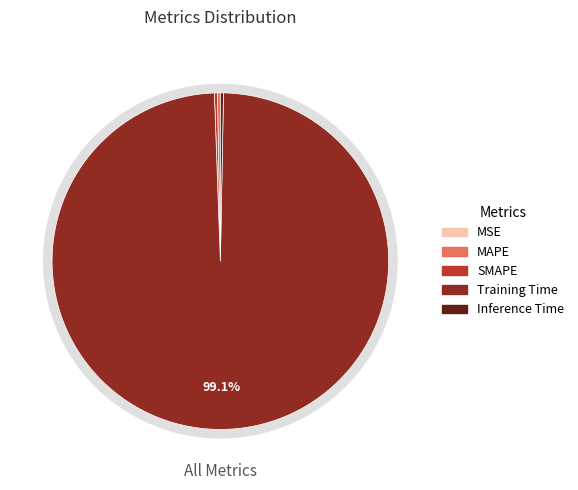

What is the change in value from SMAPE to Training Time?

+3.8